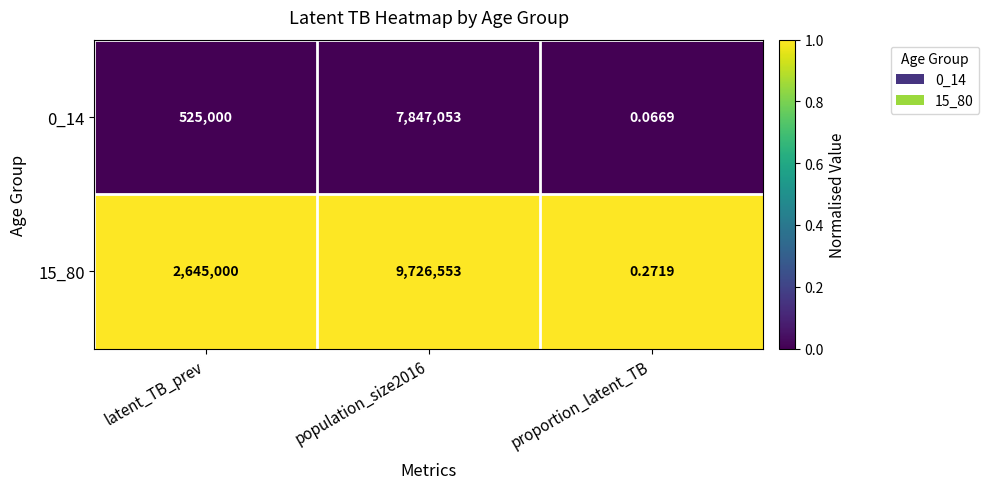

Which category has the lowest value in the 15_80 series?

proportion_latent_TB